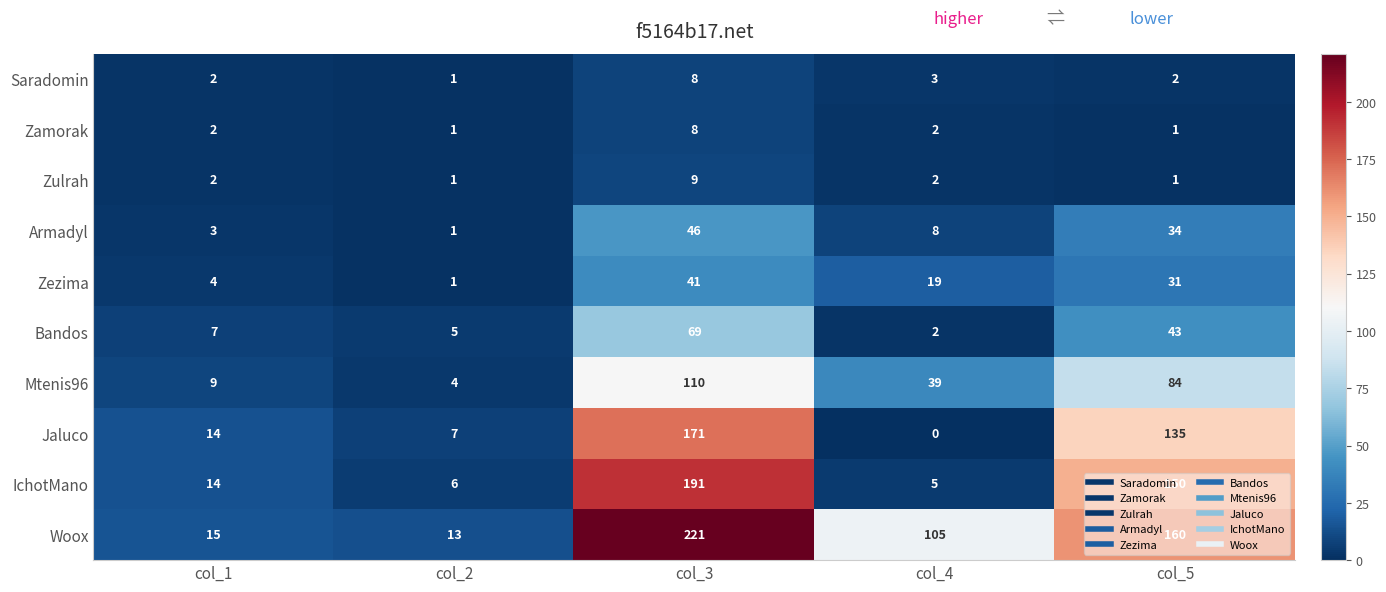

What is the difference between the maximum and minimum values in the IchotMano series?

186